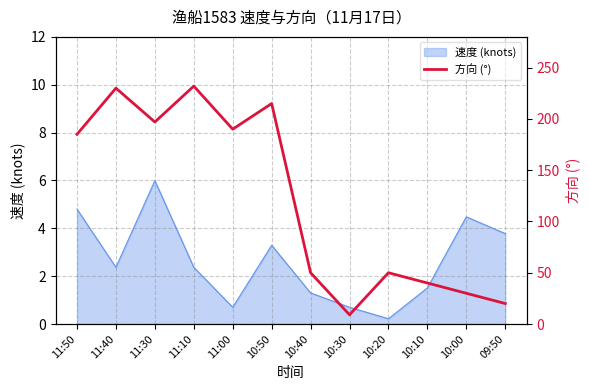

True or false: the data has more than 0 interior local peaks.

True